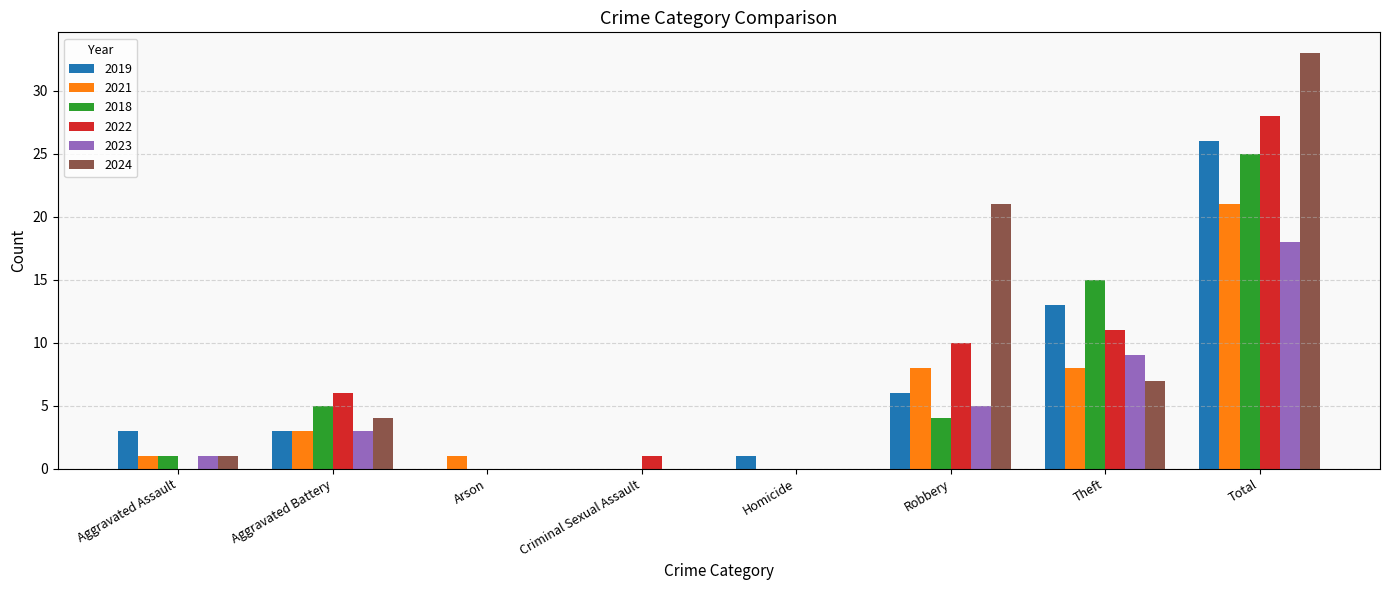

What is the sum of the 2018 values at Total and Homicide?

25